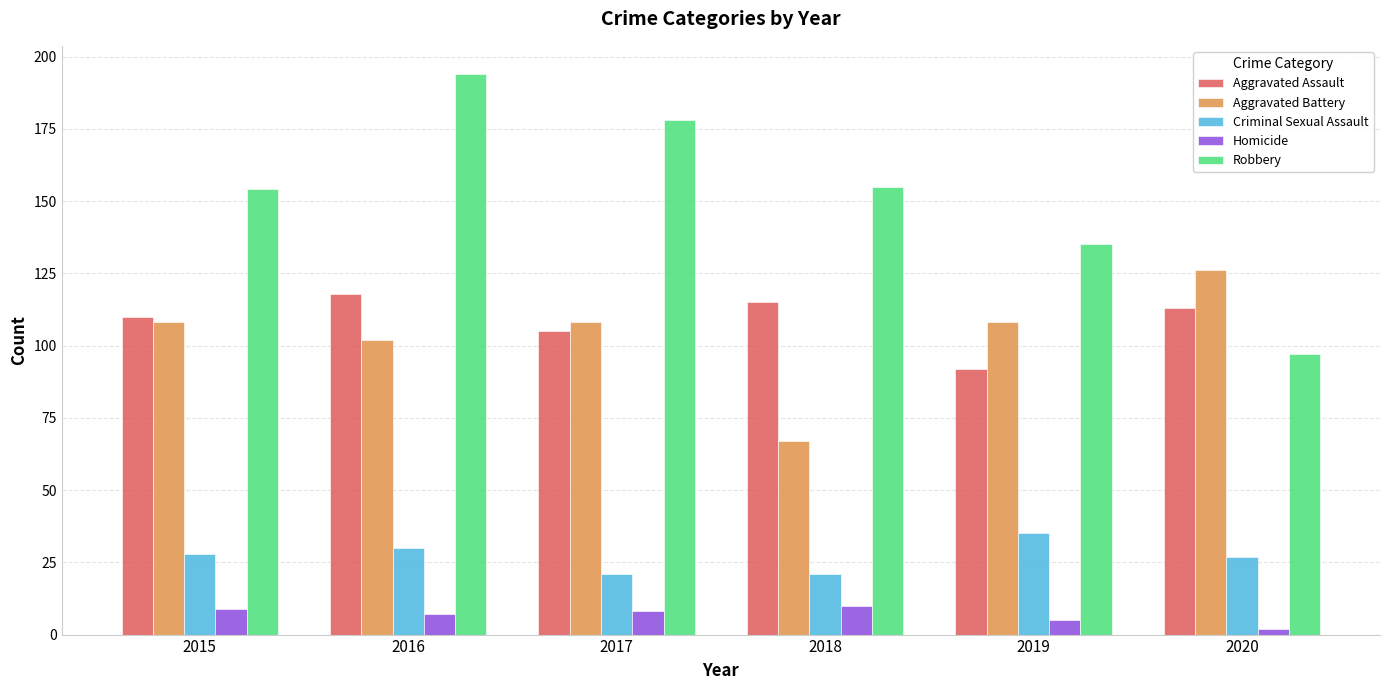

What is the value of the Aggravated Assault bar at the 1st from the left?

110